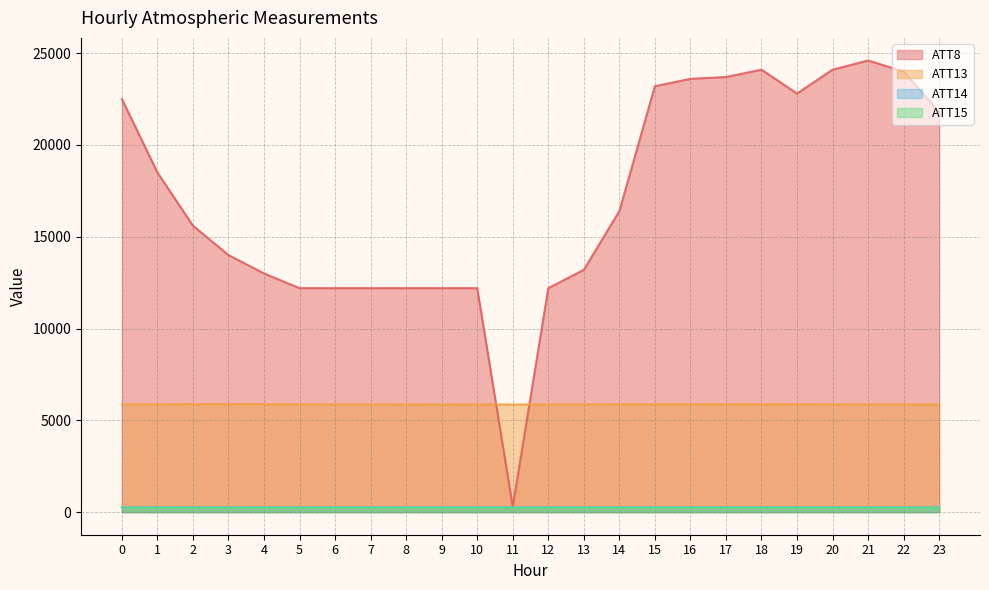

Which series has the largest total across all categories?

ATT8